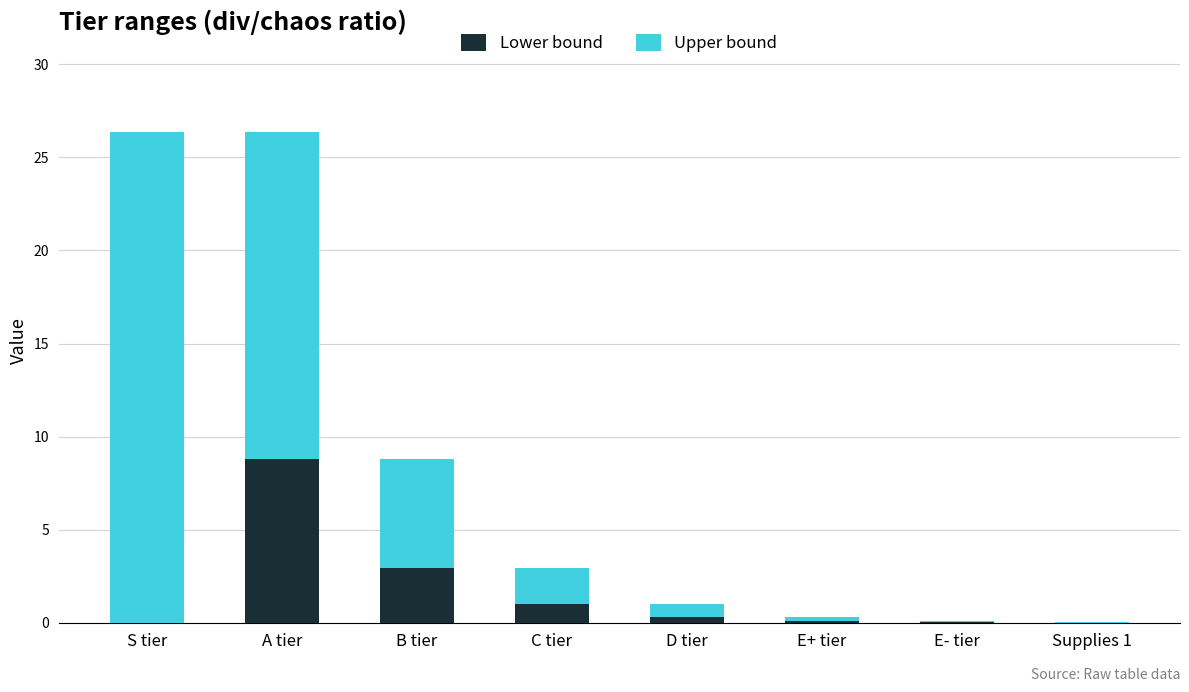

What is the maximum value for Lower bound?

8.8